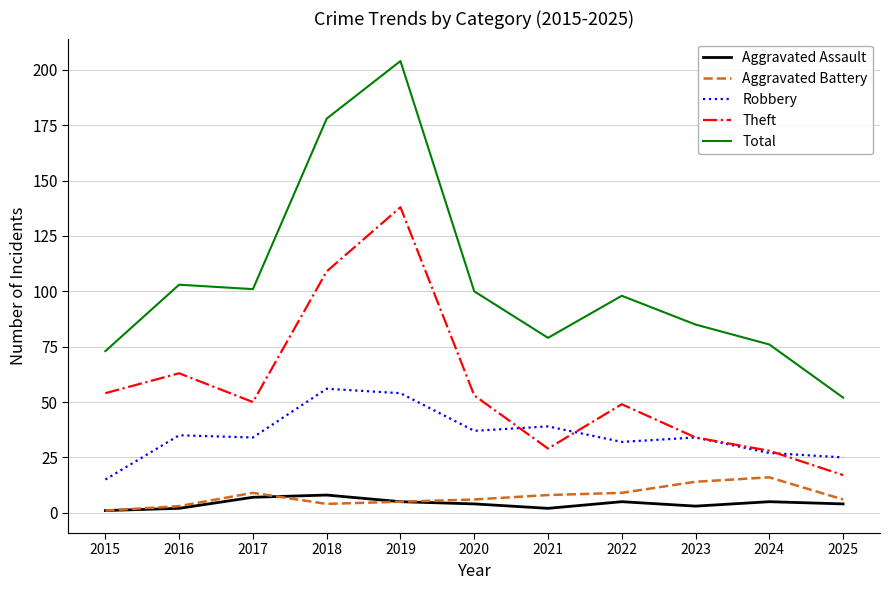

Reading right to left, transcribe all the data shown in this chart.

Aggravated Assault: 4	5	3	5	2	4	5	8	7	2	1
Aggravated Battery: 6	16	14	9	8	6	5	4	9	3	1
Robbery: 25	27	34	32	39	37	54	56	34	35	15
Theft: 17	28	34	49	29	53	138	109	50	63	54
Total: 52	76	85	98	79	100	204	178	101	103	73